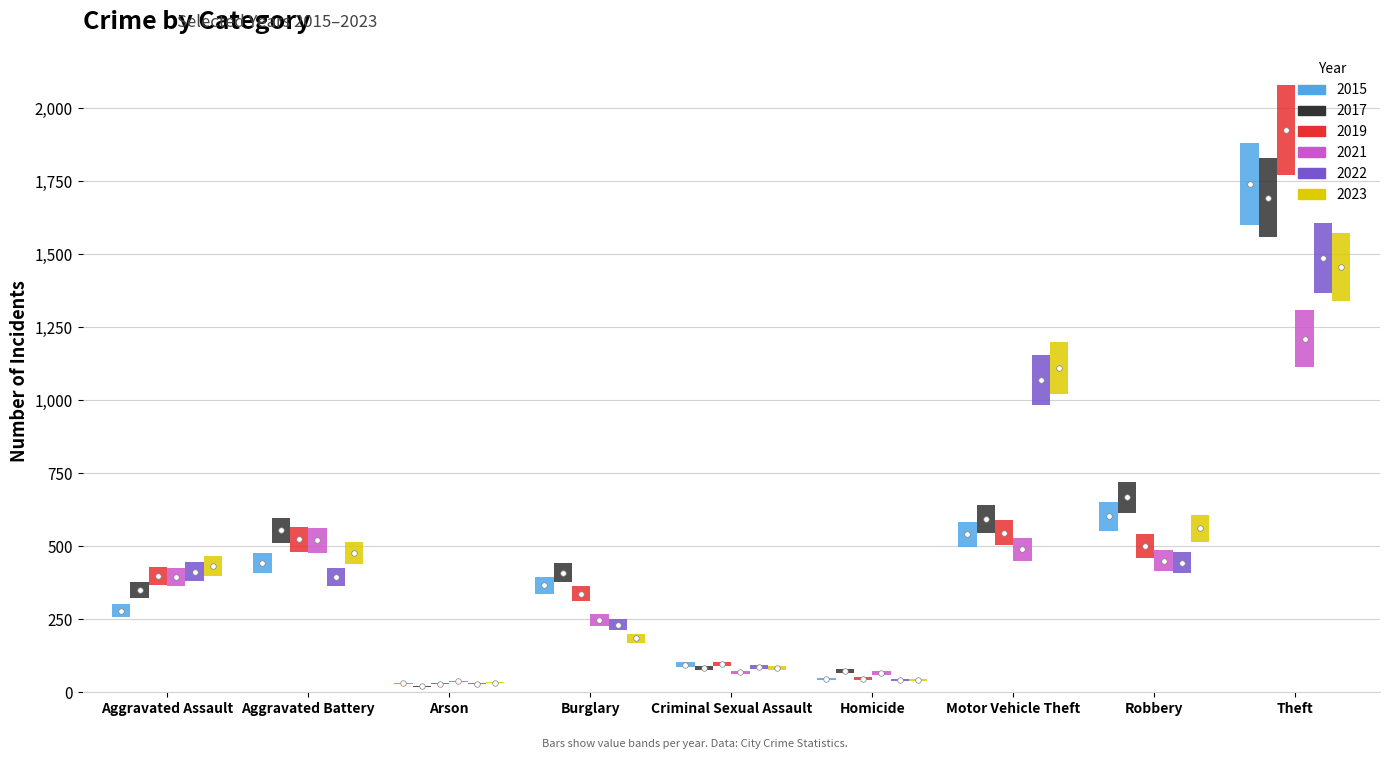

At which category is the sum across all series the highest?

Theft